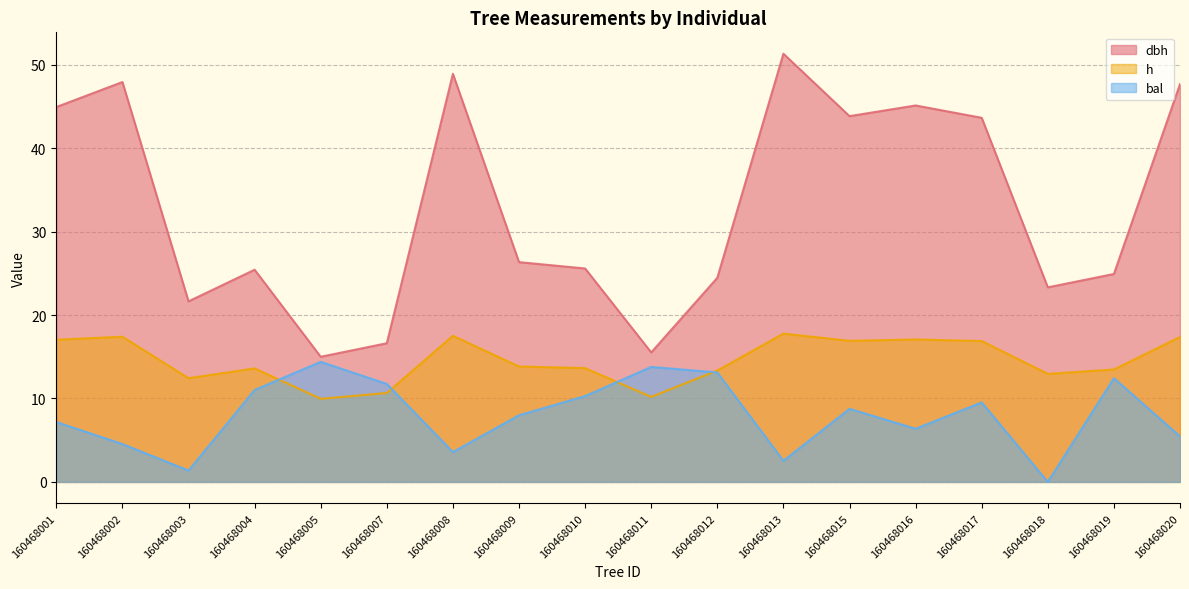

Between which two adjacent categories do bal and h first intersect?

160468004 and 160468005